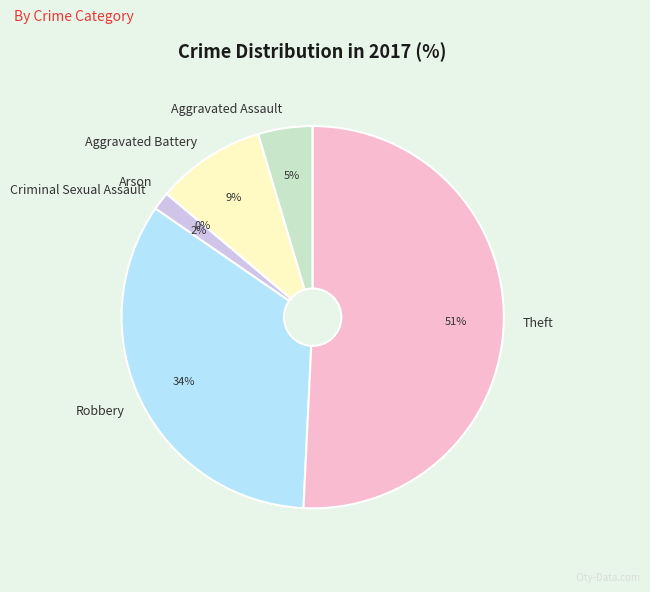

To the nearest percent, what is the difference between the Theft and Criminal Sexual Assault slice percentages?

49%